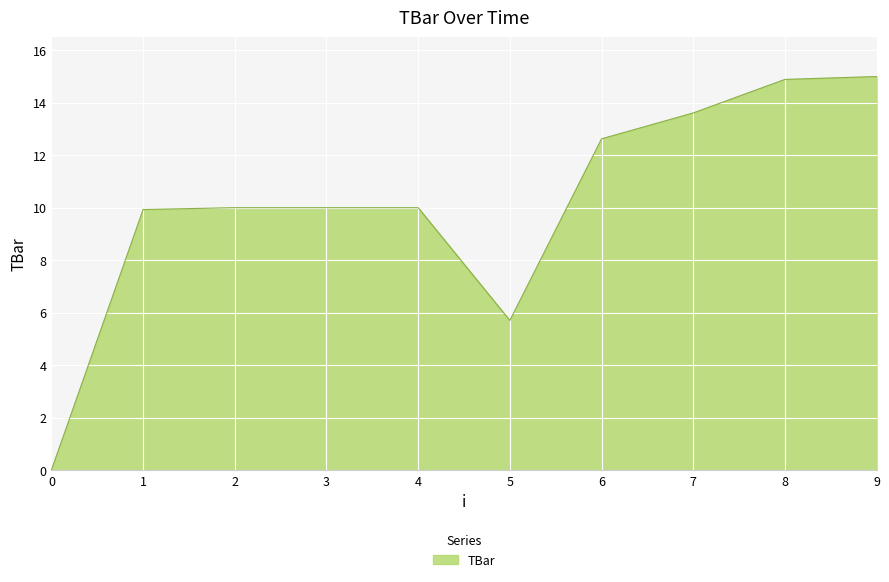

Reading left to right, what are all the values shown in this chart?

0=0.0	1=9.9	2=10.0	3=10.0	4=10.0	5=5.7	6=12.6	7=13.6	8=14.9	9=15.0